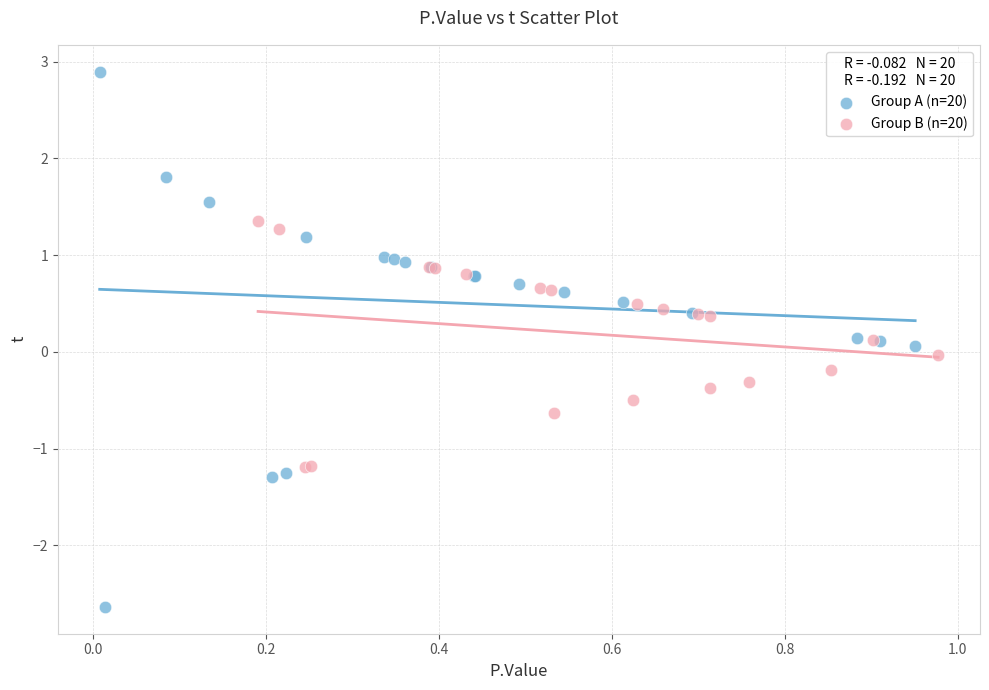

Which series reaches the maximum Y coordinate?

Group A (n=20)